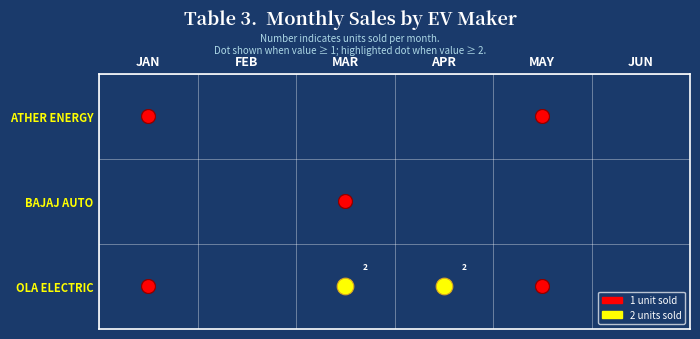

How many distinct data groups are displayed?

3